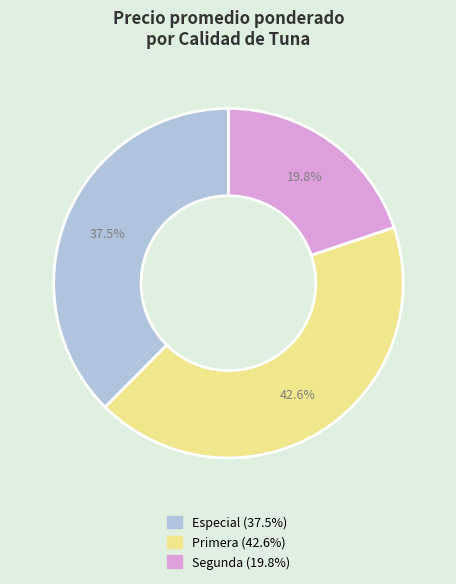

Count the number of slices in the pie.

3